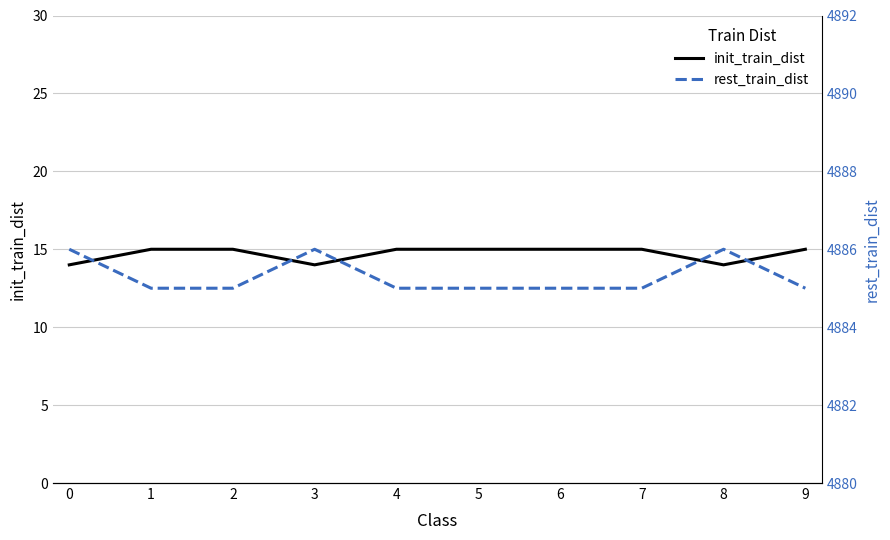

How many lines are shown in the chart?

2